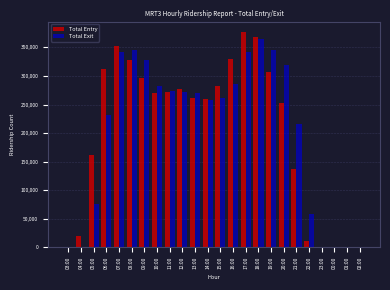

The value of Total Entry at 12:00 is 493395. True or false?

False